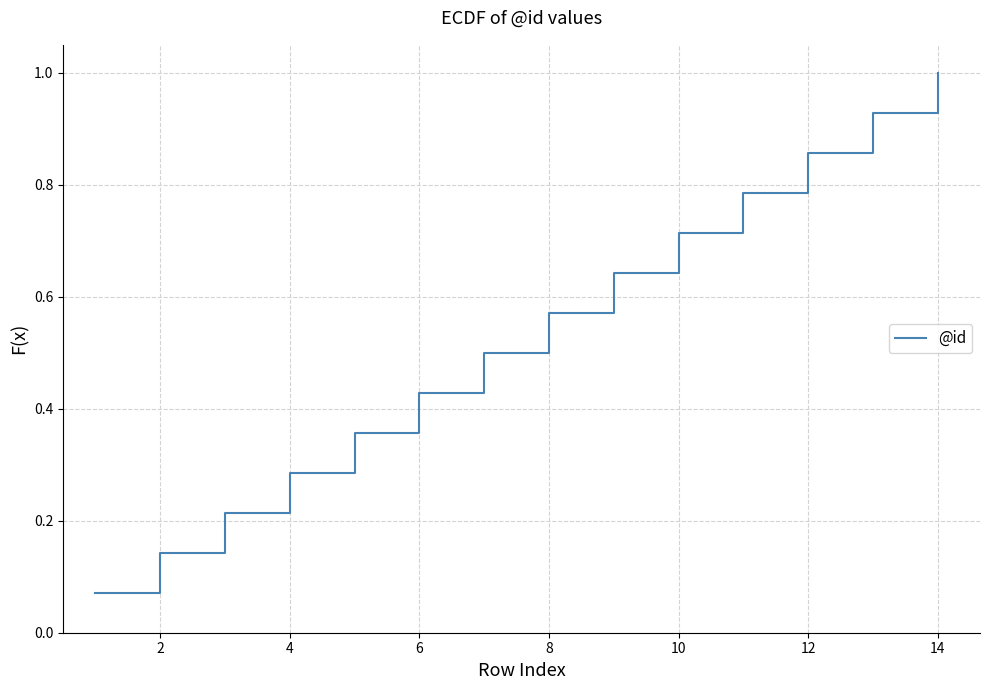

What is the greatest value displayed?

1.0